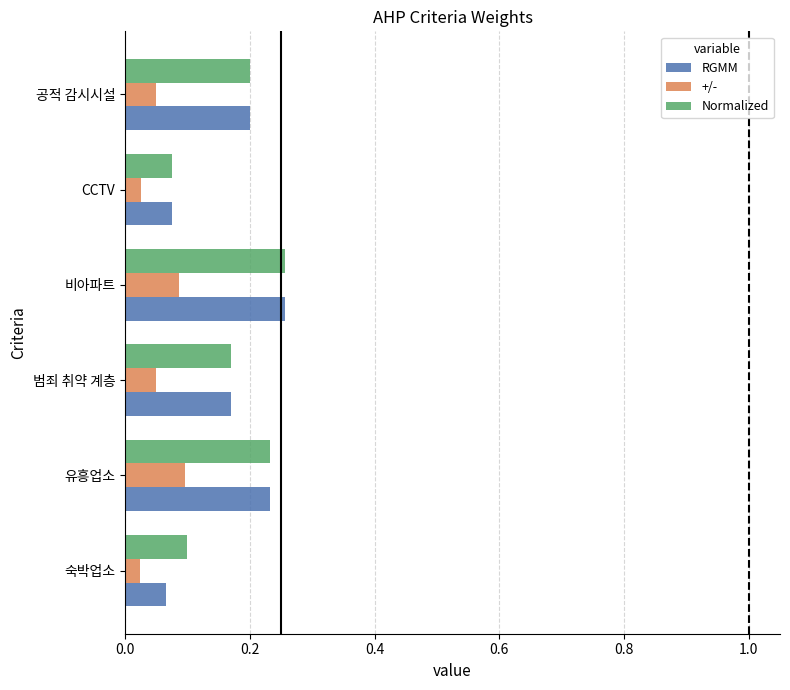

Count the number of data series in this chart.

3